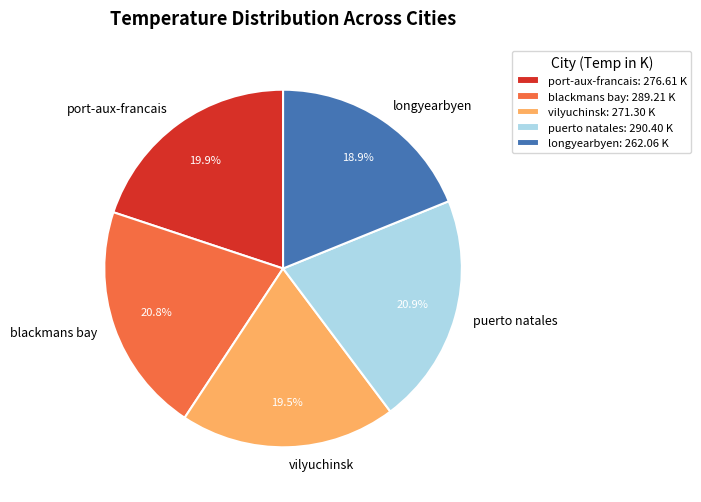

Is there a majority slice in this chart?

No